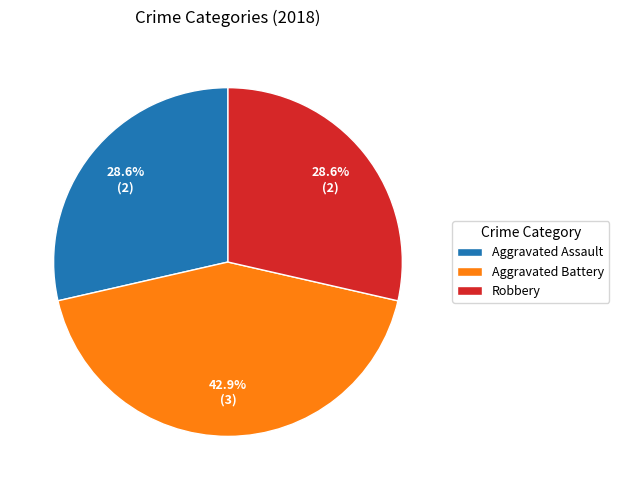

What is the ratio of the value at Aggravated Battery to the value at Aggravated Assault?

1.5